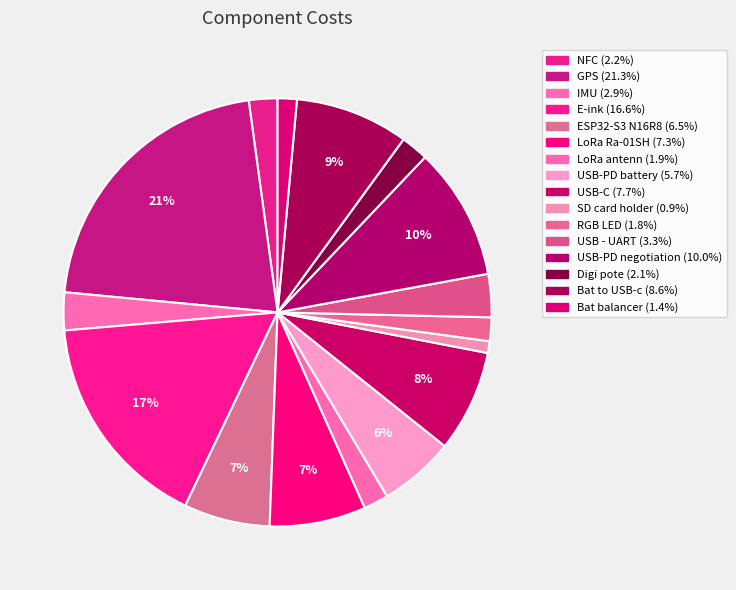

What percentage is the NFC slice, to the nearest percent?

2%